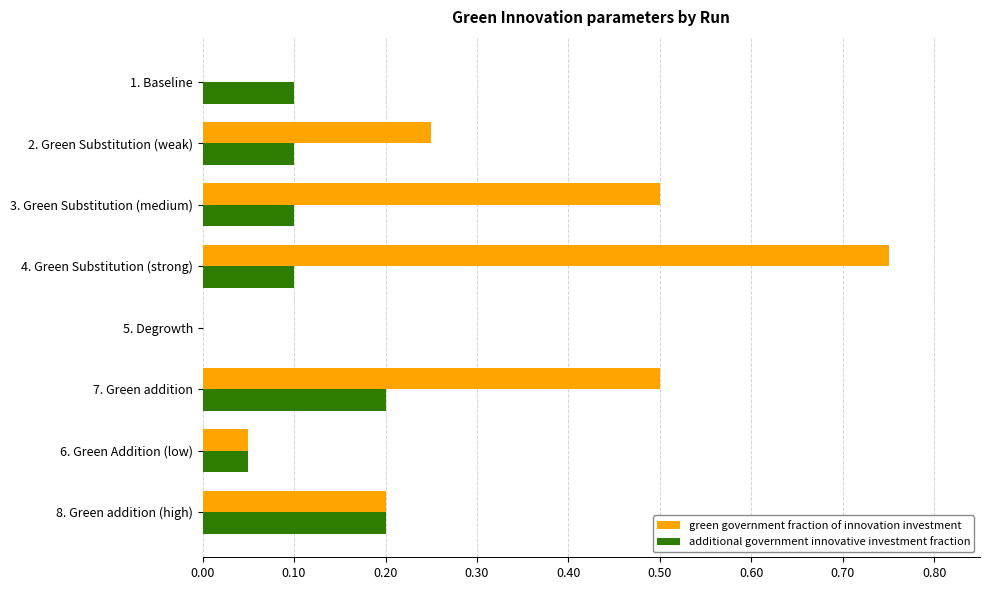

The green government fraction of innovation investment series shows 0.4 at 2. Green Substitution (weak). True or false?

False